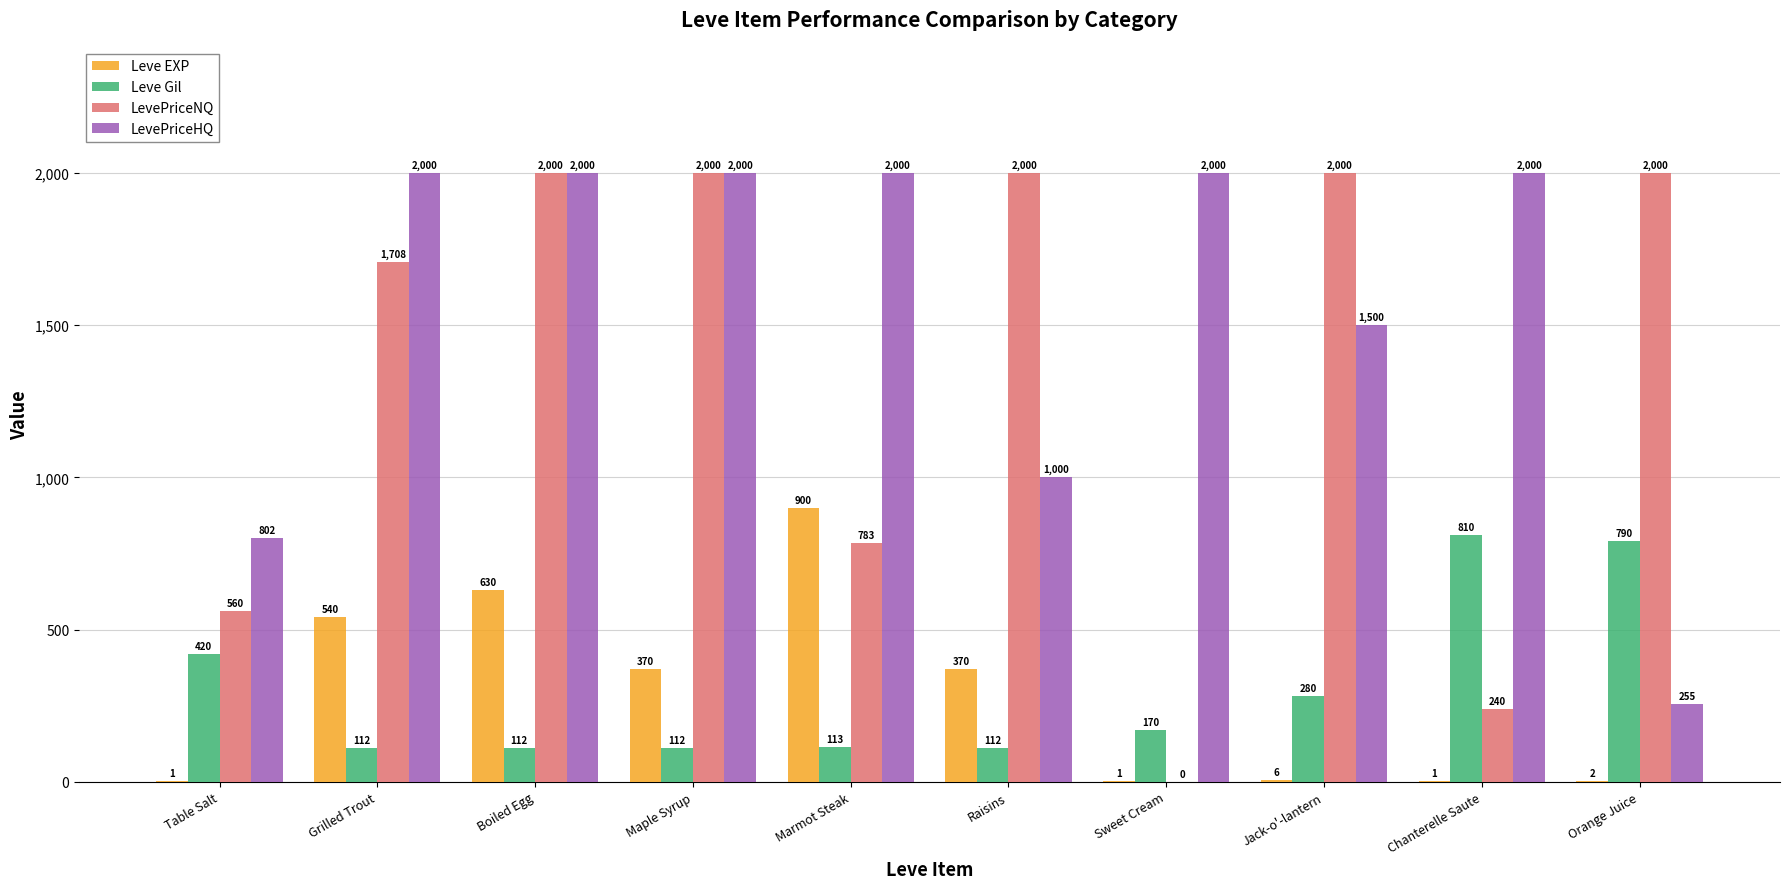

Are the bars grouped side by side (vs. stacked)?

Yes